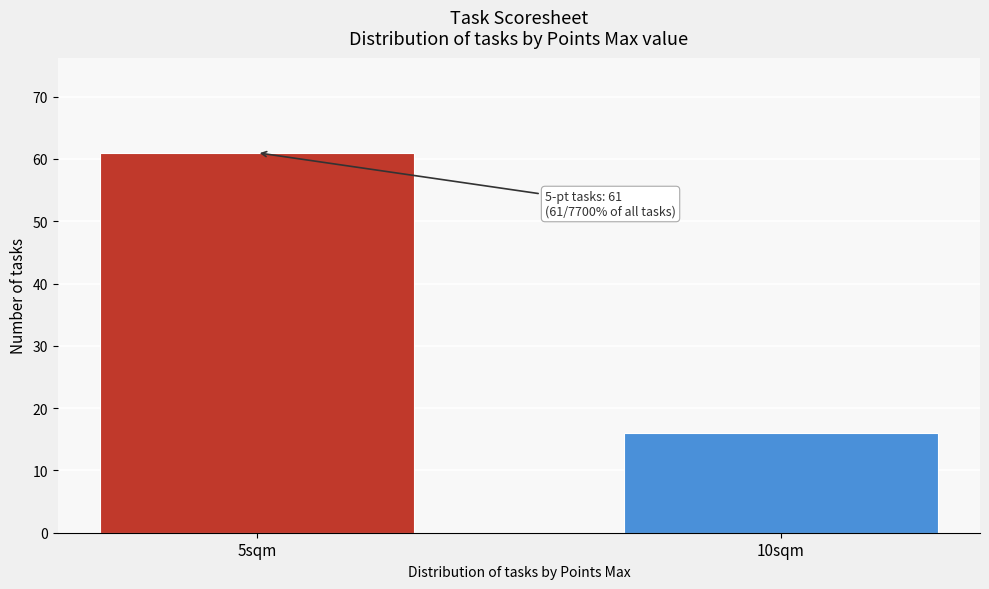

Reading left to right, transcribe all the data shown in this chart.

5sqm=61	10sqm=16